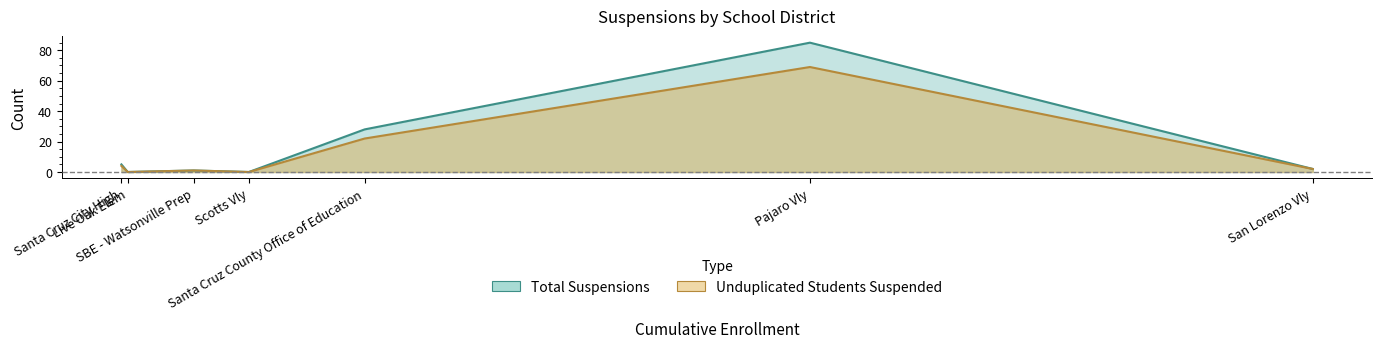

At which label is UnduplicatedCount ofStudentsSuspended closest to 34?

Santa Cruz County Office of Education